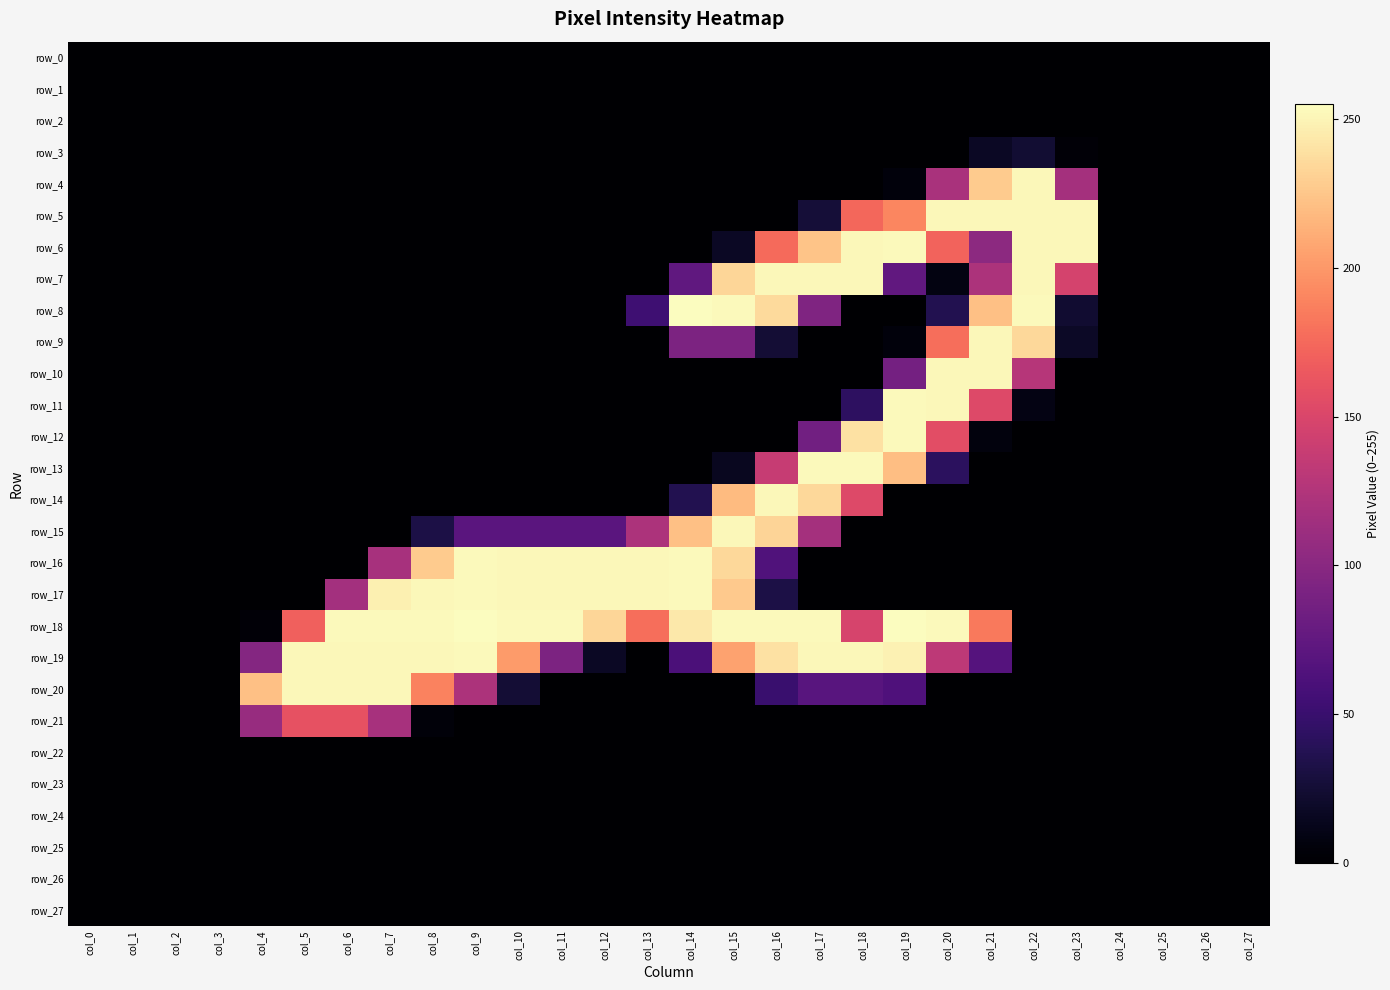

Is it true that row_17 equals 177 at col_27?

False